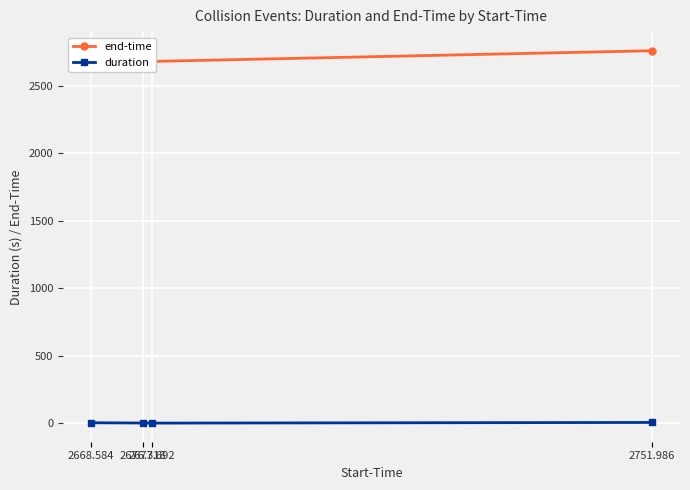

True or false: end-time and duration cross at least once.

False